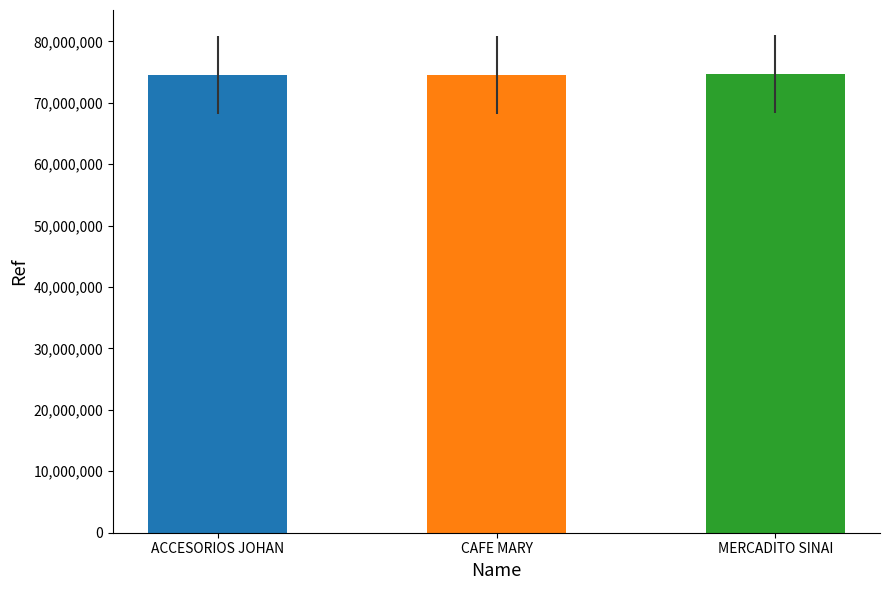

Approximately how many times larger is the value at CAFE MARY compared to ACCESORIOS JOHAN?

1.0